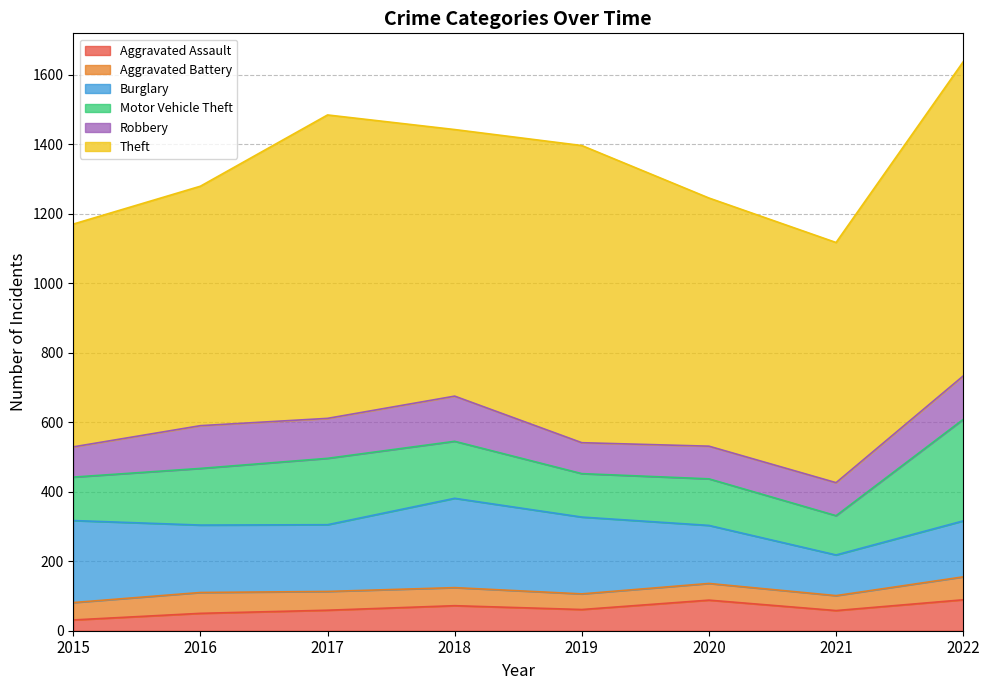

Is it true that Robbery equals 76 at 2017?

False